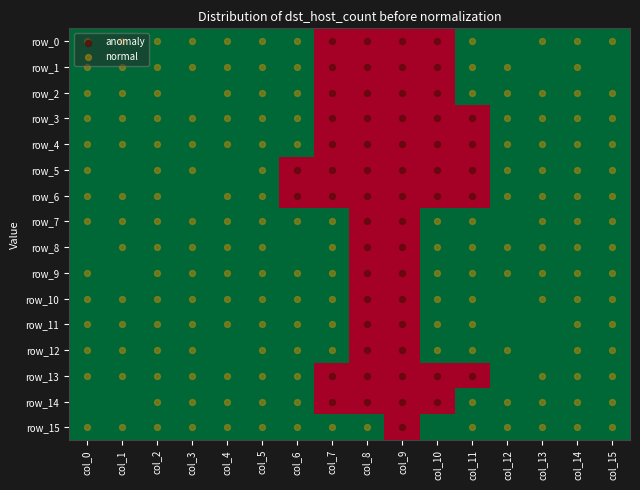

True or false: row_14 has a value of 0 at col_12.

False